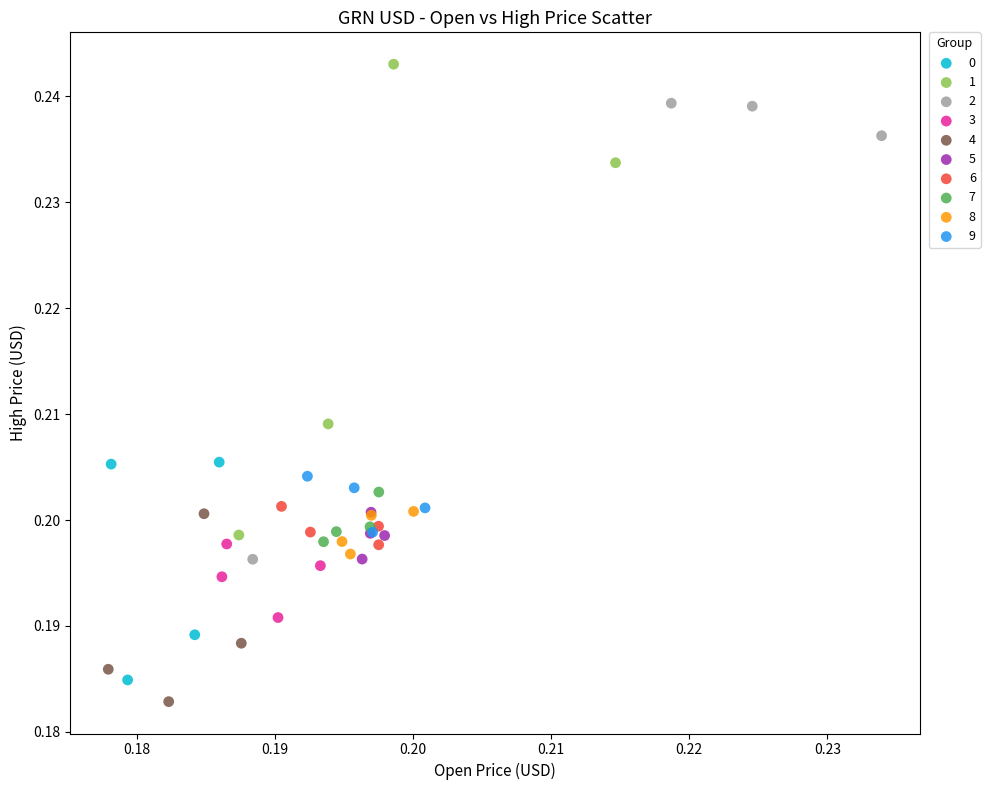

What are all the series names shown in the legend?

0, 1, 2, 3, 4, 5, 6, 7, 8, 9